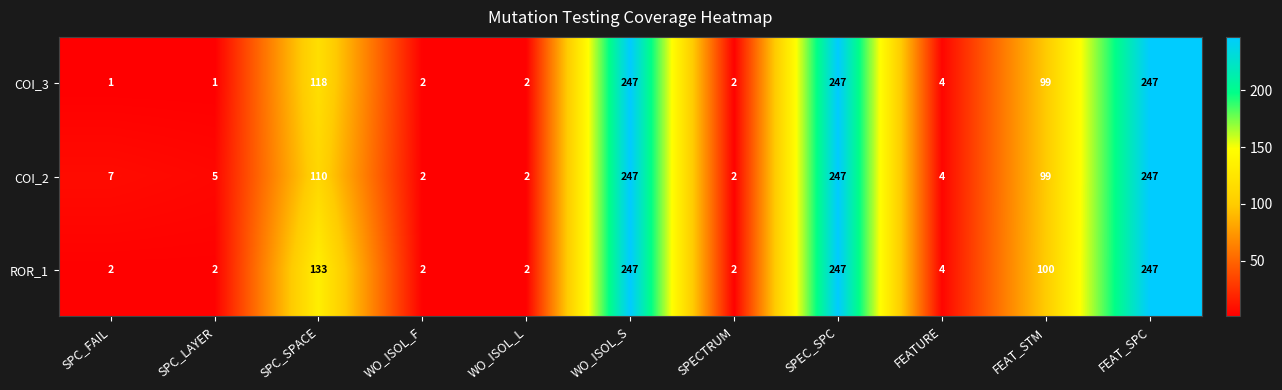

What is the greatest value displayed?

247